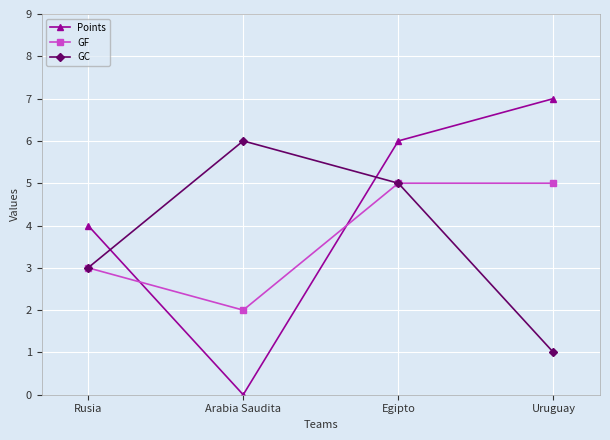

True or false: Points and GC intersect in this chart.

True